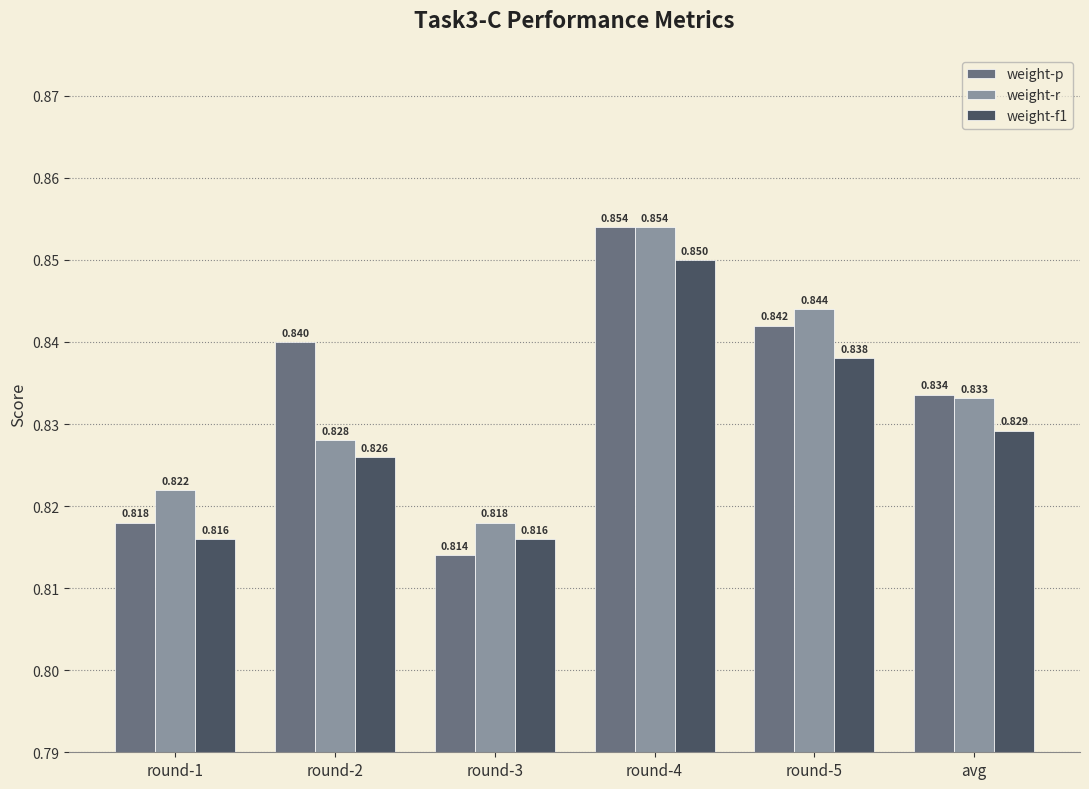

Which series has the largest total across all categories?

weight-p